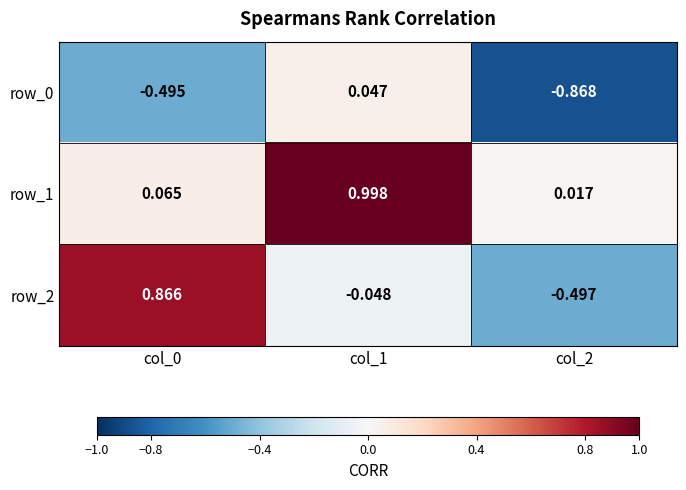

Is the value of row_0 at col_2 greater than the value of row_1 at col_0?

No